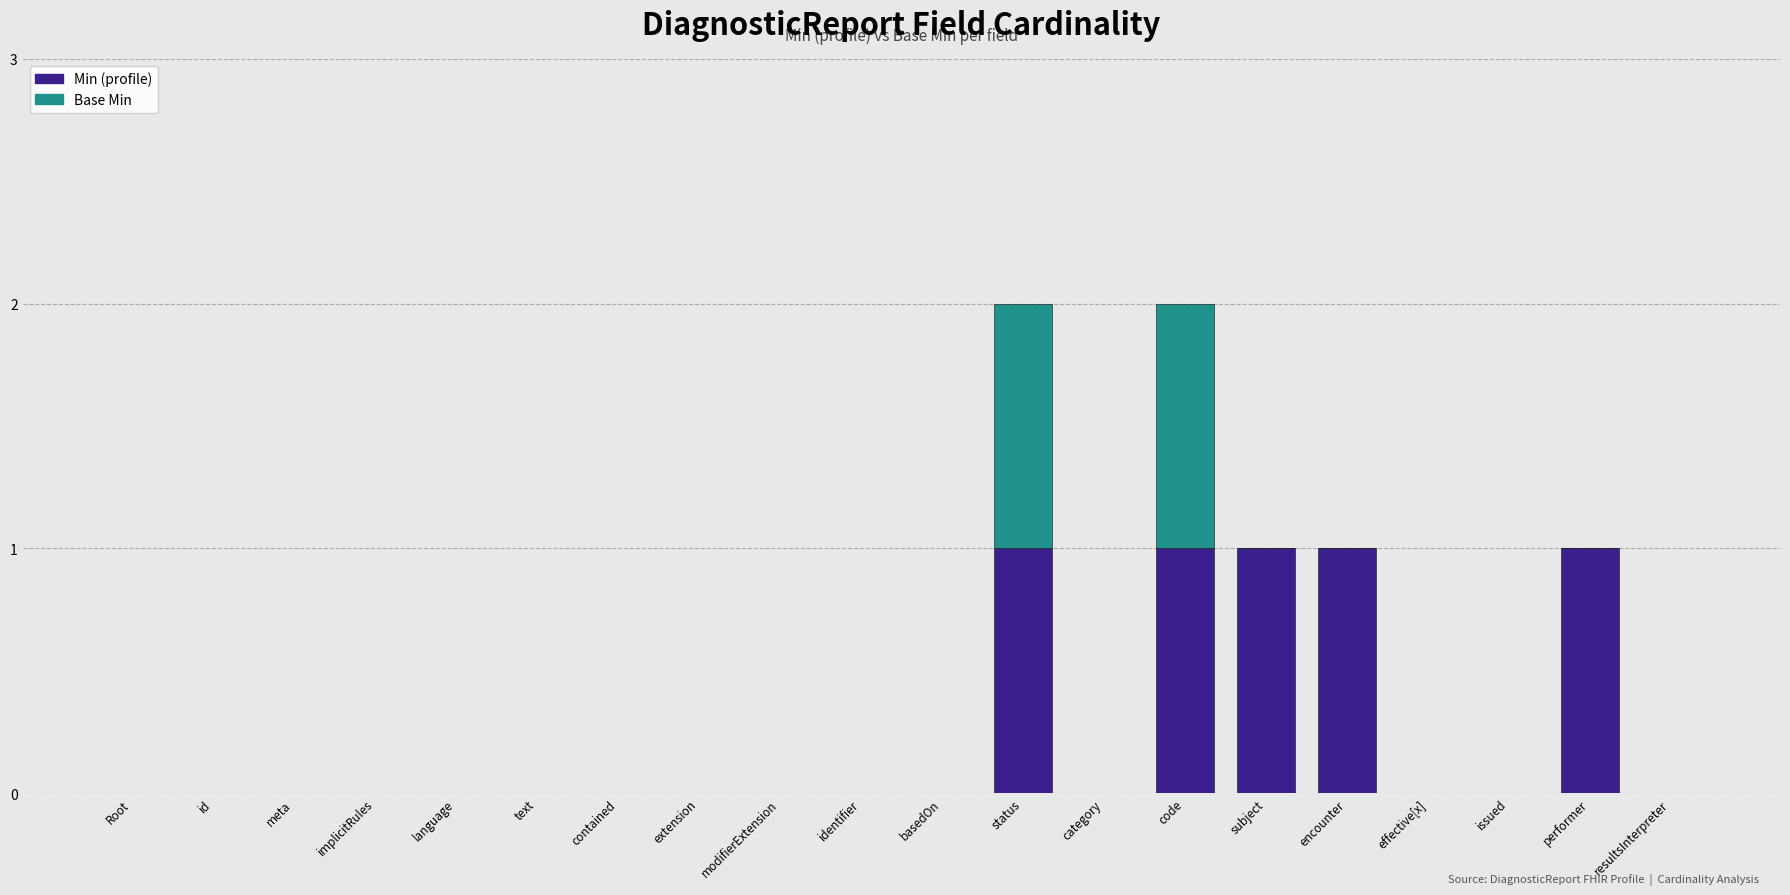

The Min (profile) series shows -1 at contained. True or false?

False